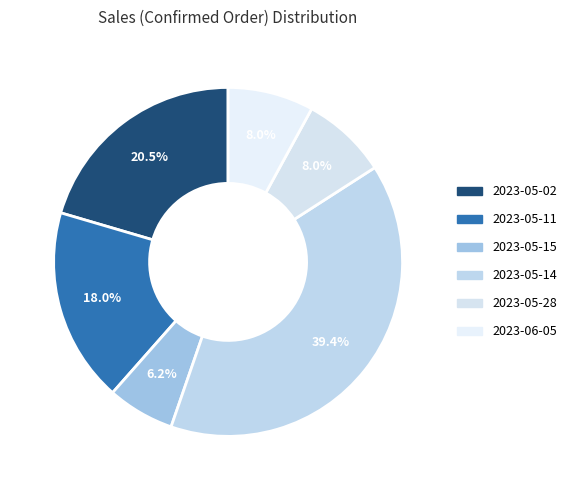

How many segments does this pie chart have?

6